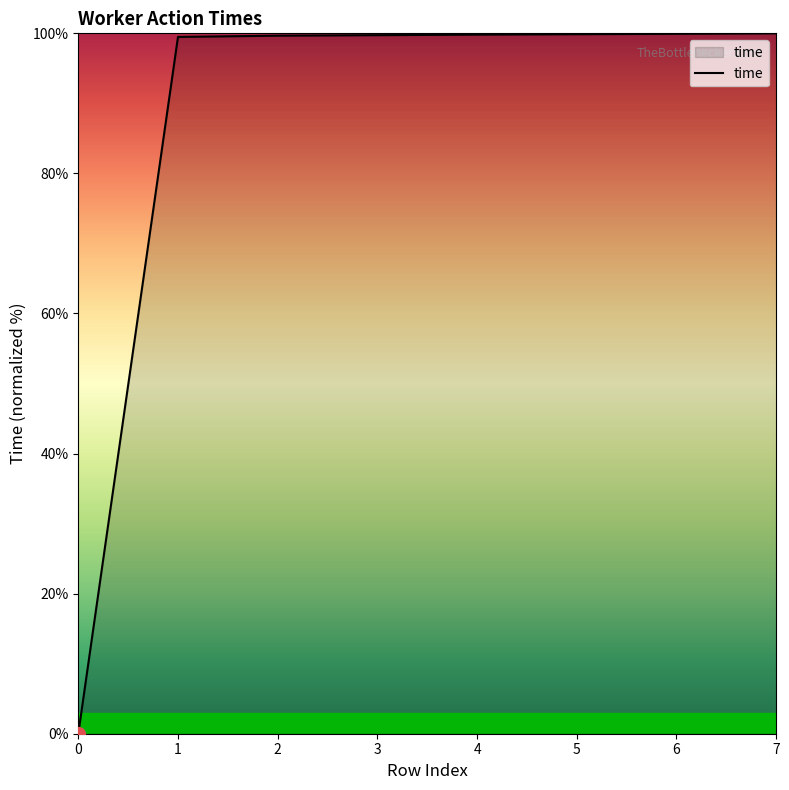

Read the value at 6.

99.9